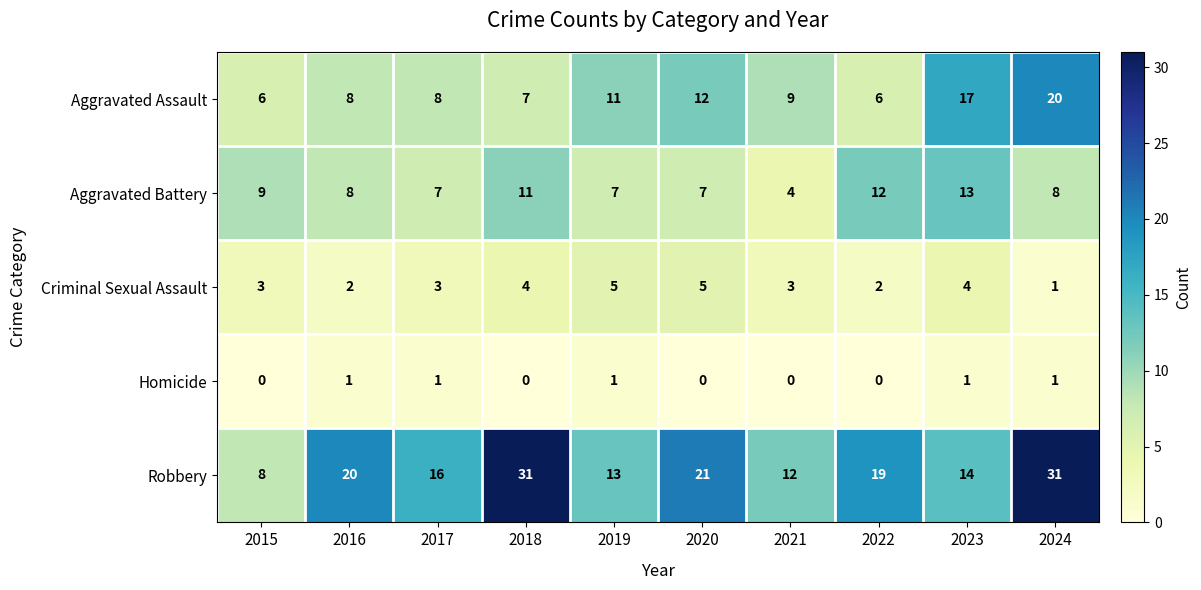

What is the sum of all Aggravated Assault values?

104